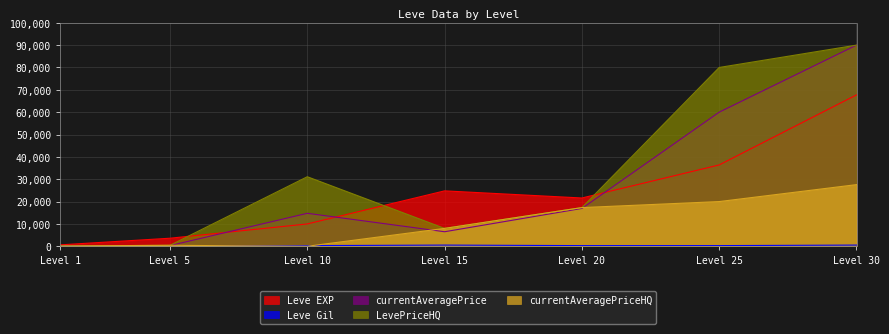

How many lines are shown in the chart?

5